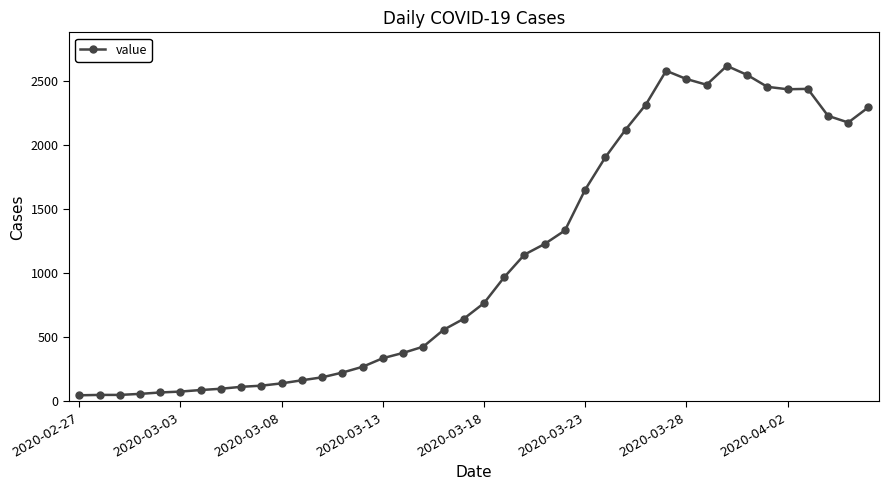

How many lines are shown in the chart?

1